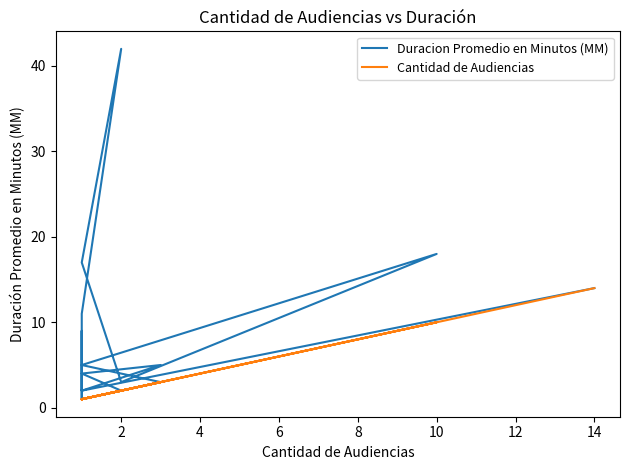

Is it true that Duracion Promedio en Minutos (MM) equals 7 at 14?

False